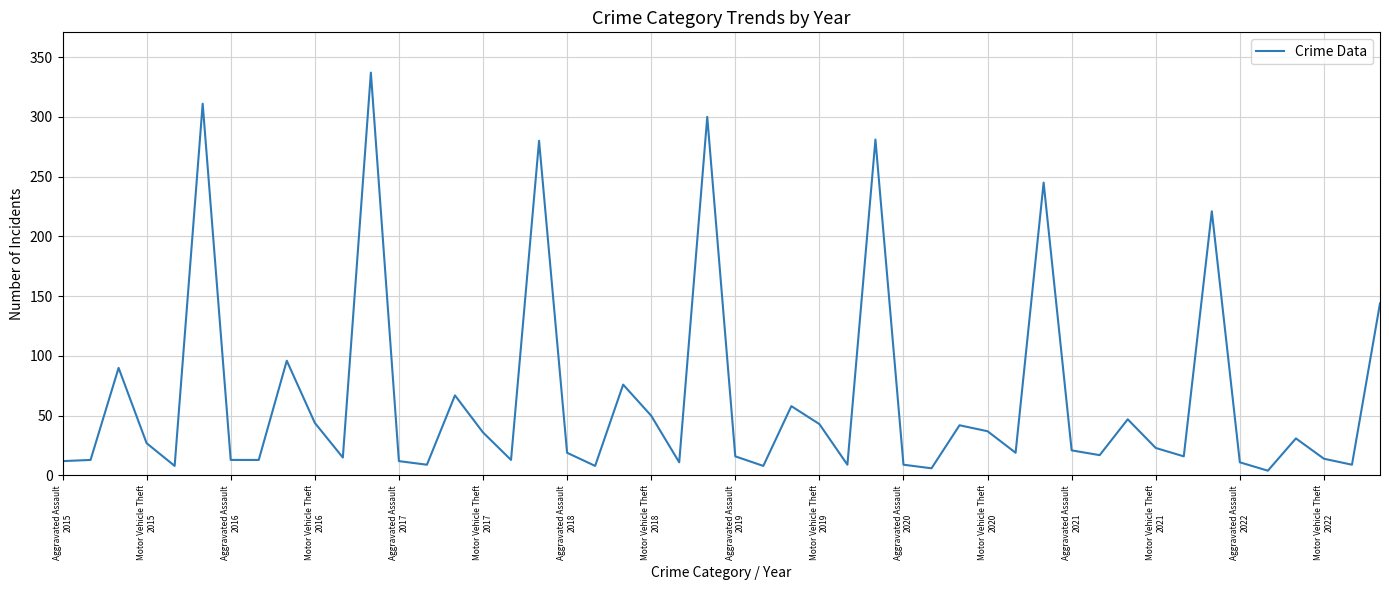

What is the greatest value displayed?

337